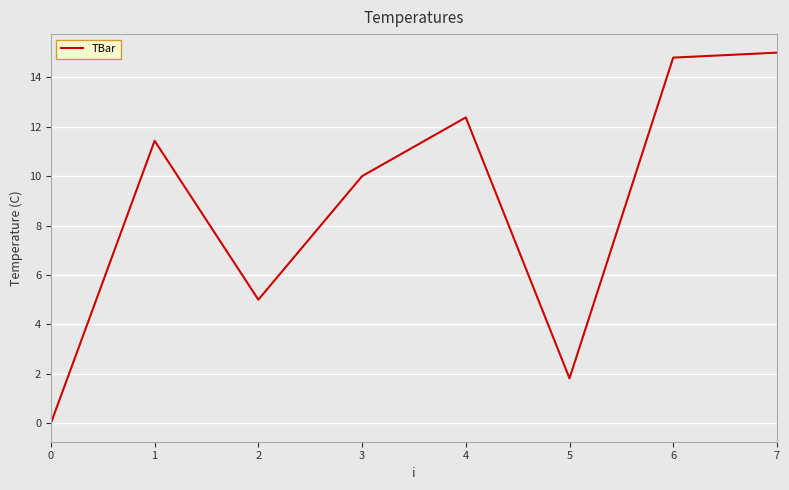

Reading left to right, transcribe all the data shown in this chart.

0=0.0	1=11.4	2=5.0	3=10.0	4=12.4	5=1.8	6=14.8	7=15.0